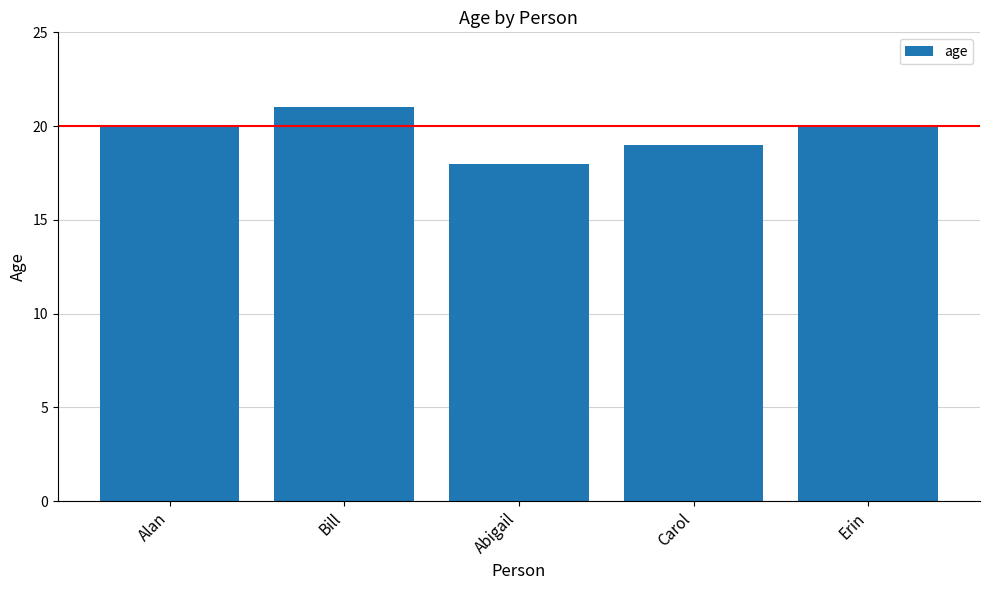

What is the ratio of the value at Alan to the value at Abigail?

1.1